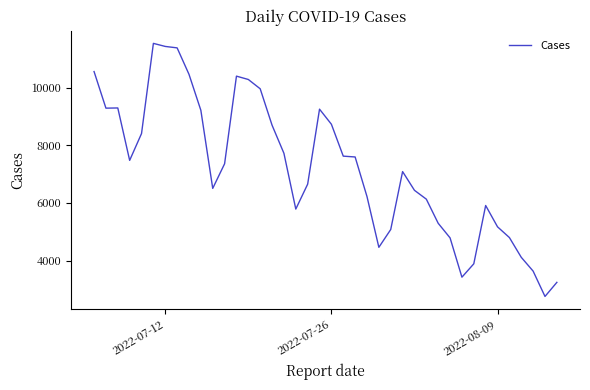

What is the difference between the maximum and minimum values?

8782